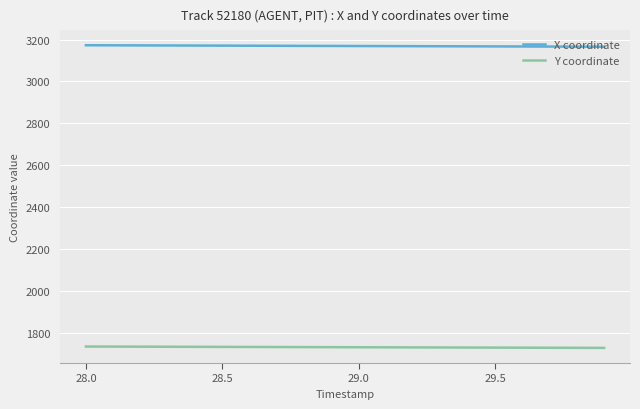

Rank the series by their maximum value, from lowest to highest.

Y coordinate, X coordinate